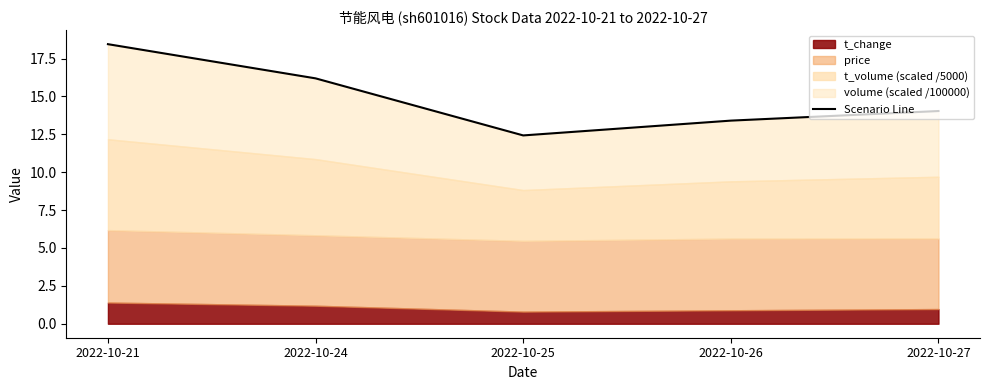

At which category does the data reach its first local valley?

2022-10-25